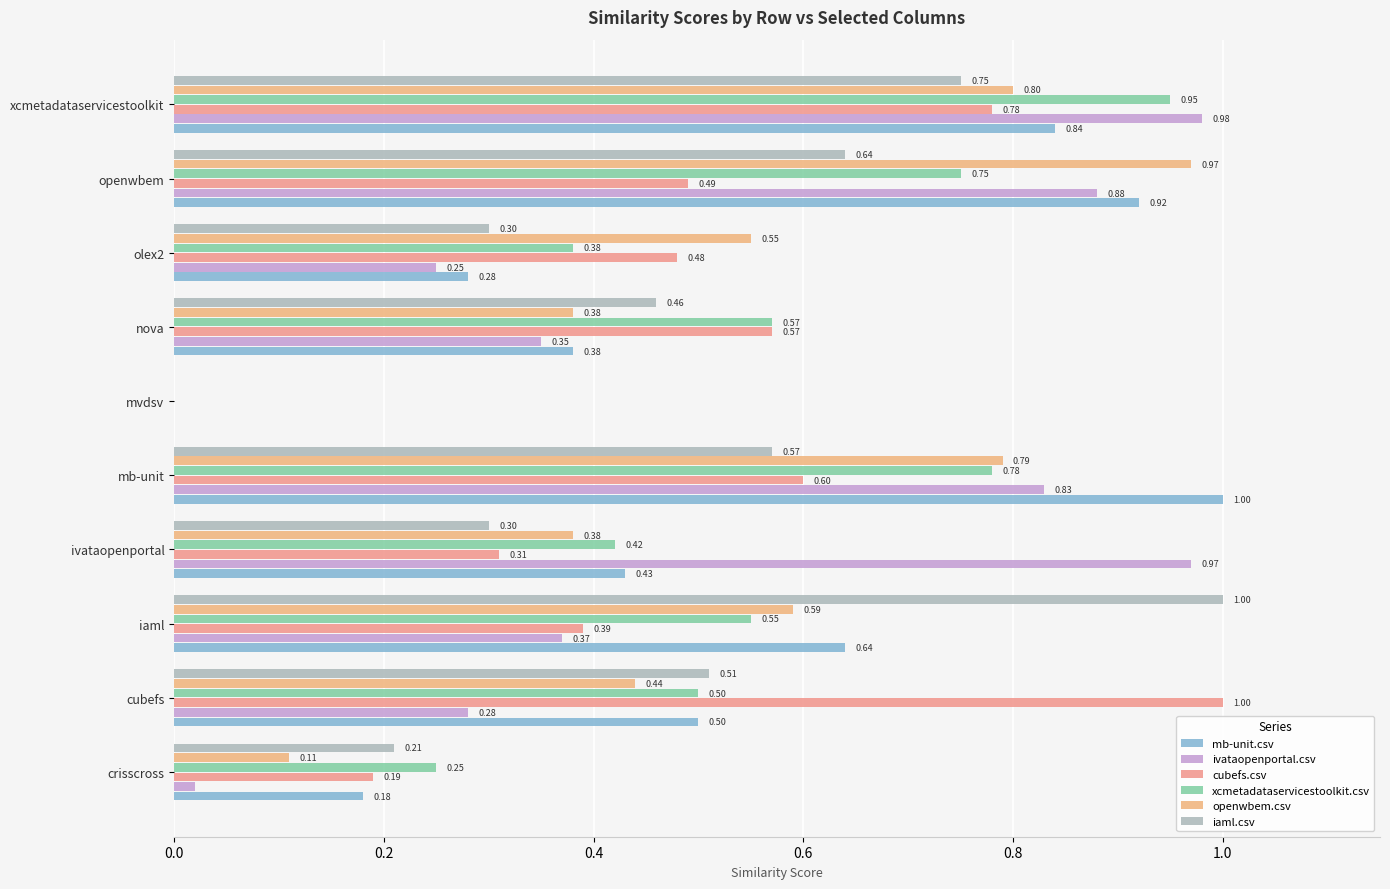

Which series has the largest total across all categories?

mb-unit.csv